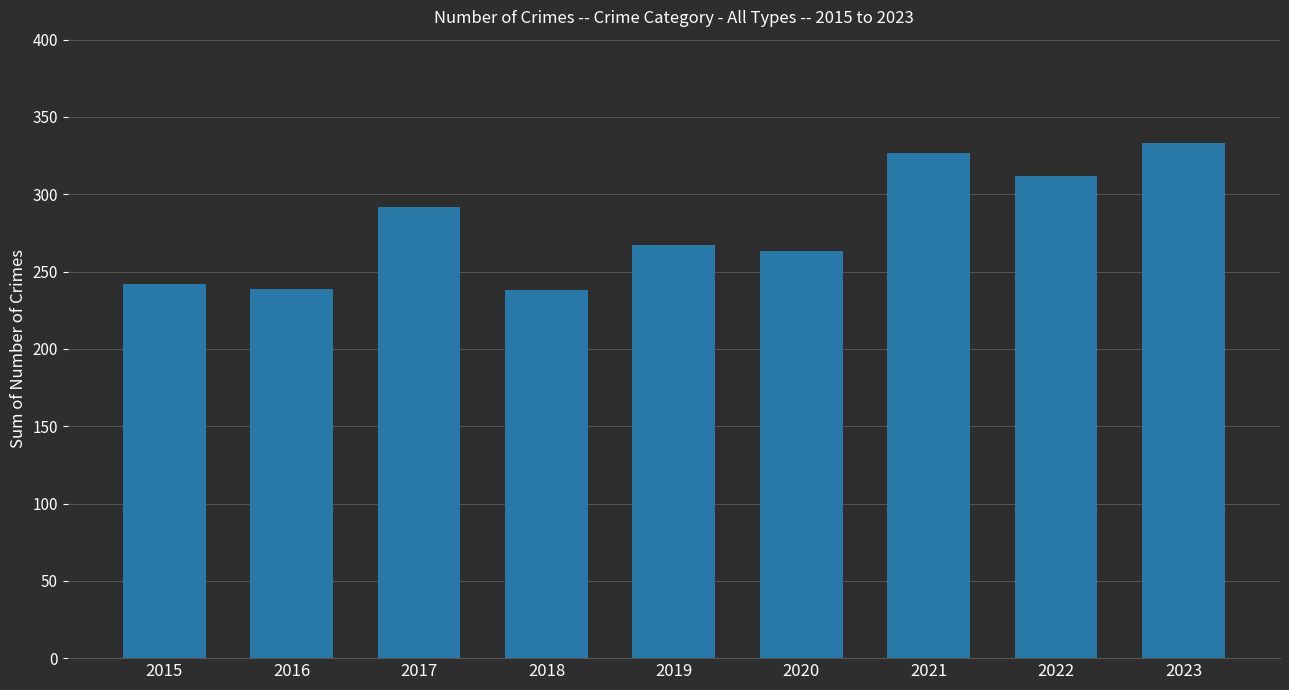

True or false: the data shows 421 at 2016.

False